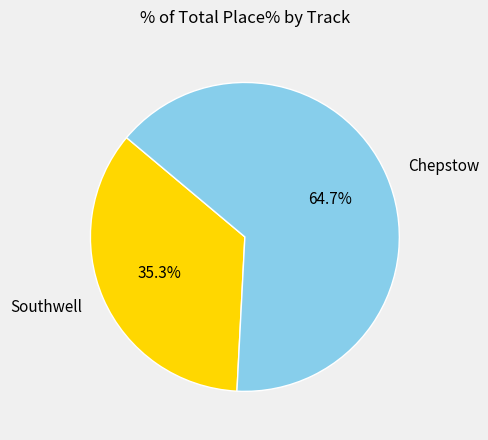

Rank the categories by value from highest to lowest.

Chepstow, Southwell